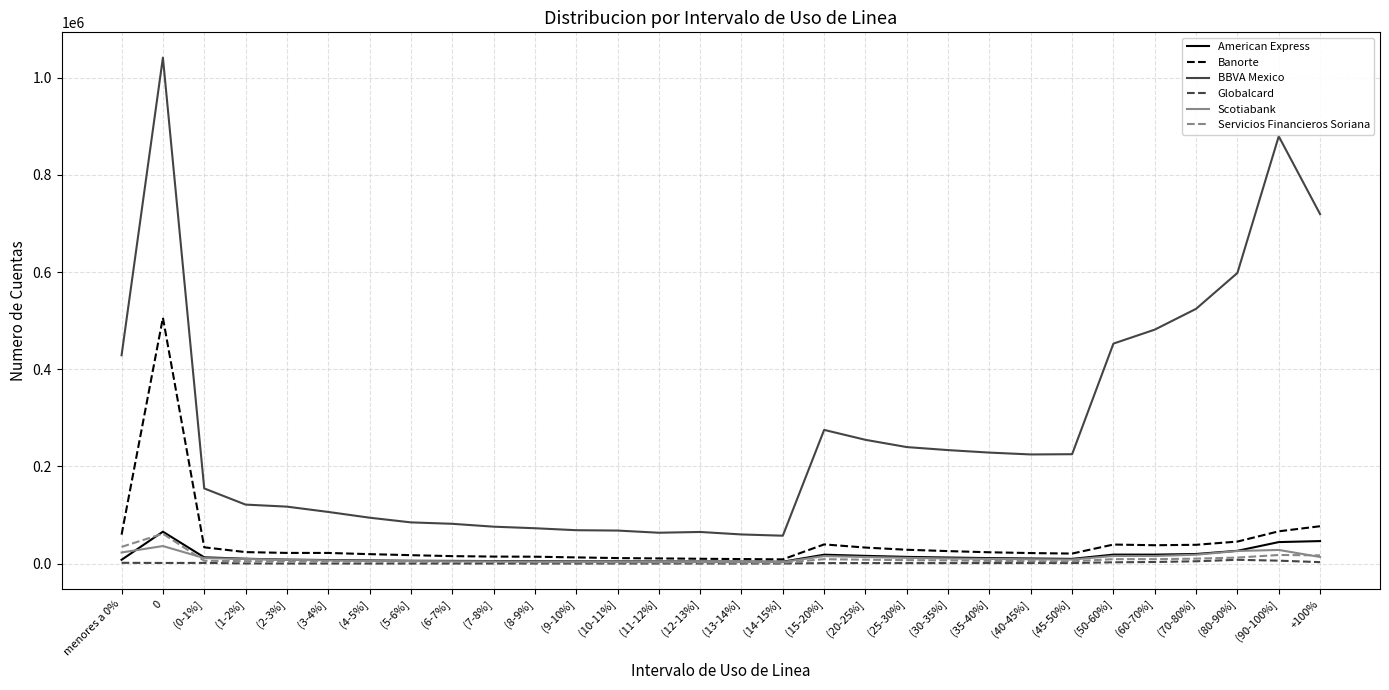

What is the greatest value displayed?

1041194